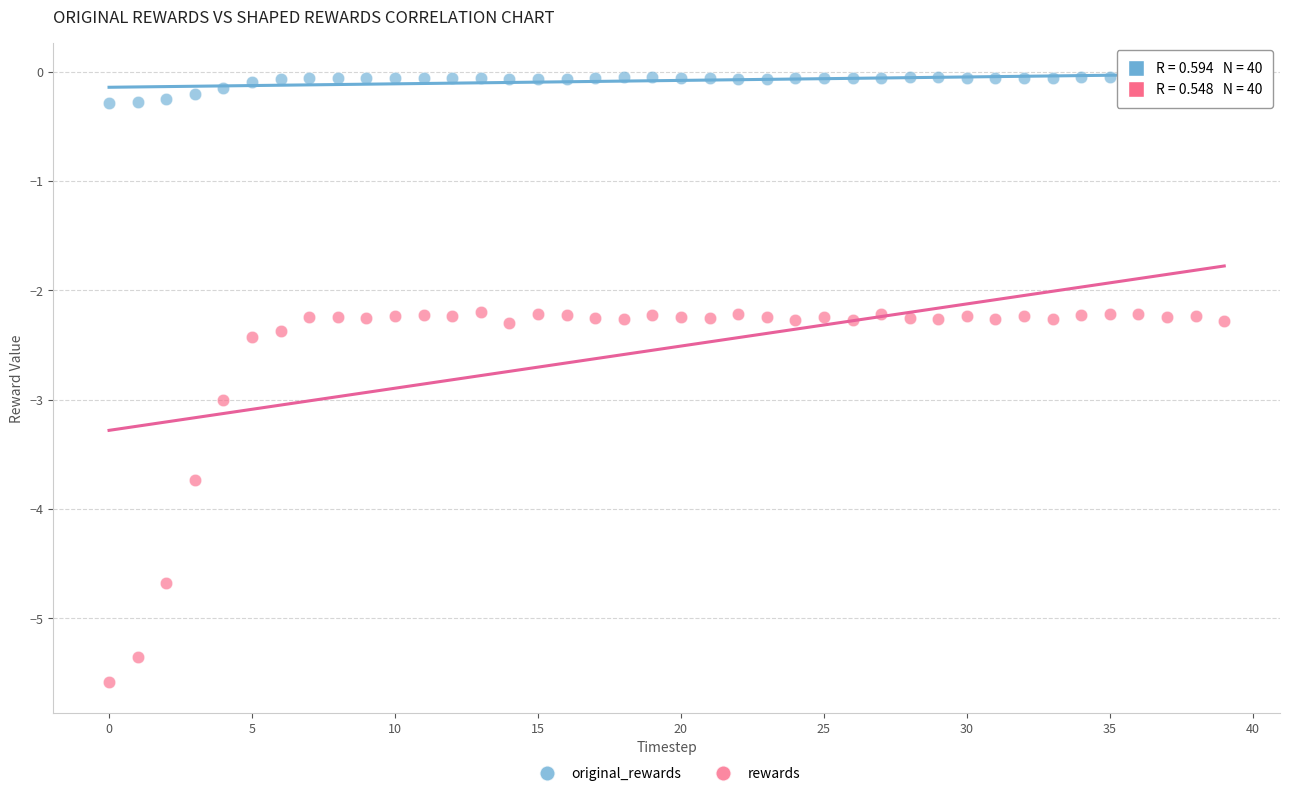

Which series reaches the minimum Y coordinate?

rewards